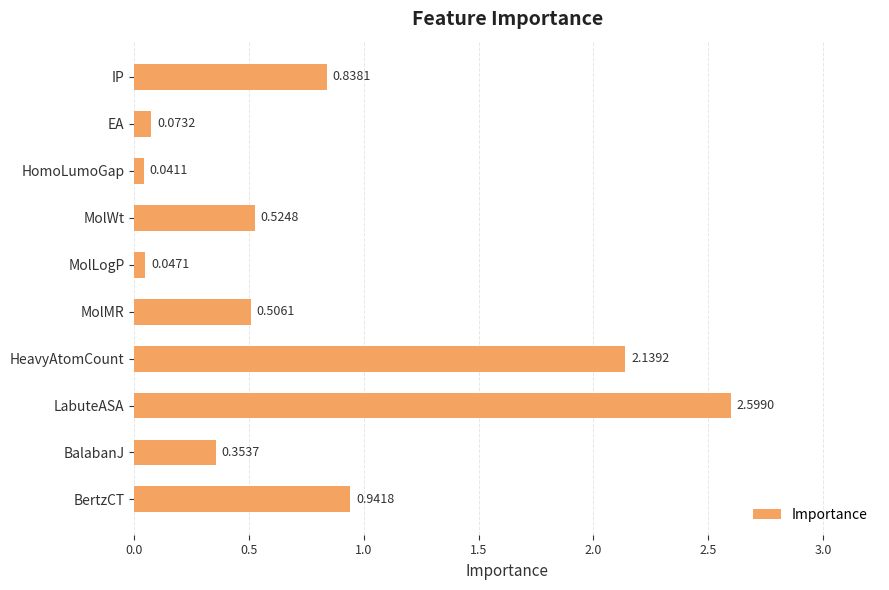

List the labels in order of value, smallest first.

HomoLumoGap, MolLogP, EA, BalabanJ, MolMR, MolWt, IP, BertzCT, HeavyAtomCount, LabuteASA